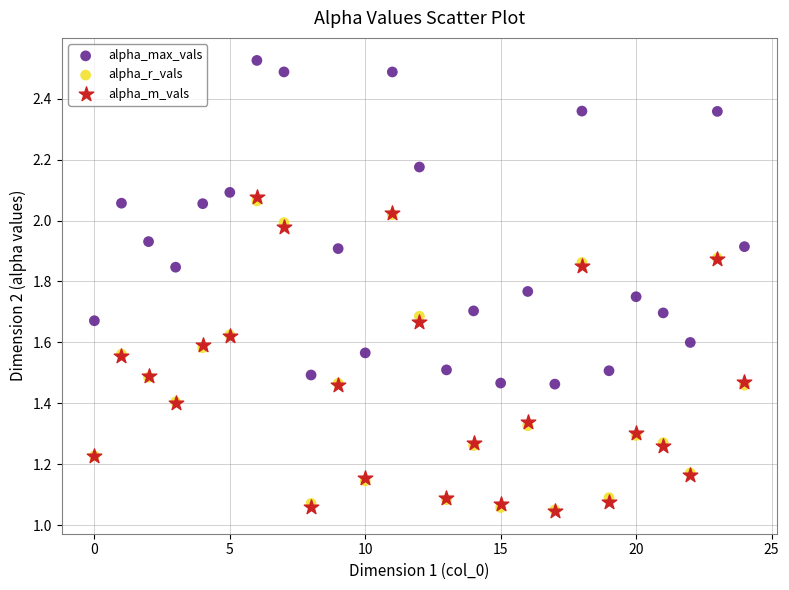

What are all the series names shown in the legend?

alpha_max_vals, alpha_r_vals, alpha_m_vals